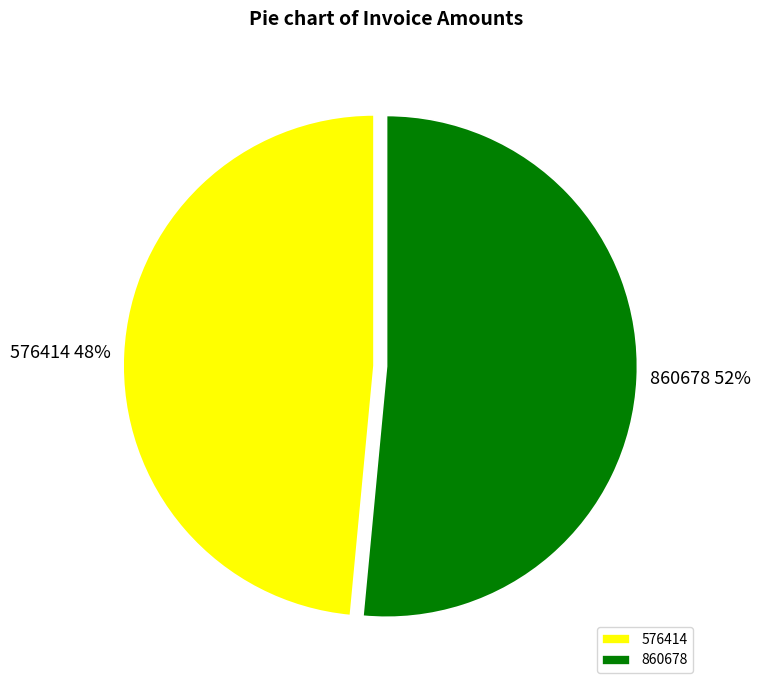

Combined, do 576414 and 860678 account for over 50%?

Yes